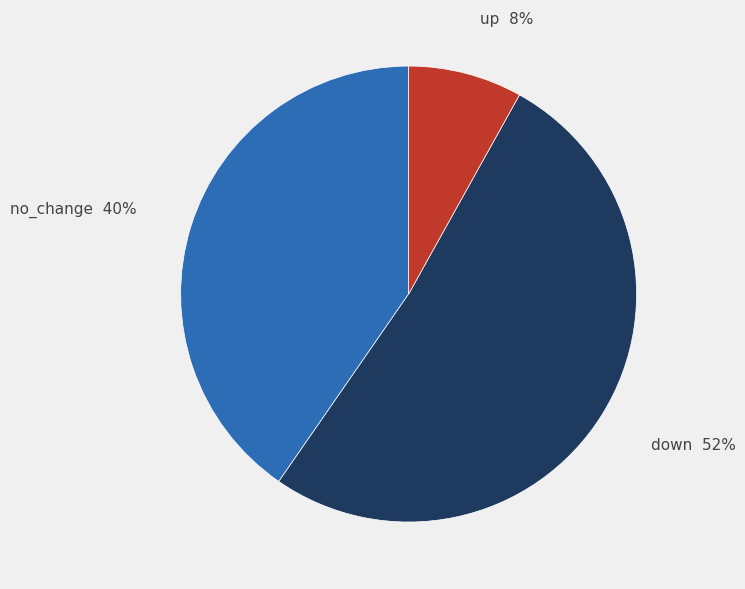

The up slice represents 8% of the pie. True or false?

True